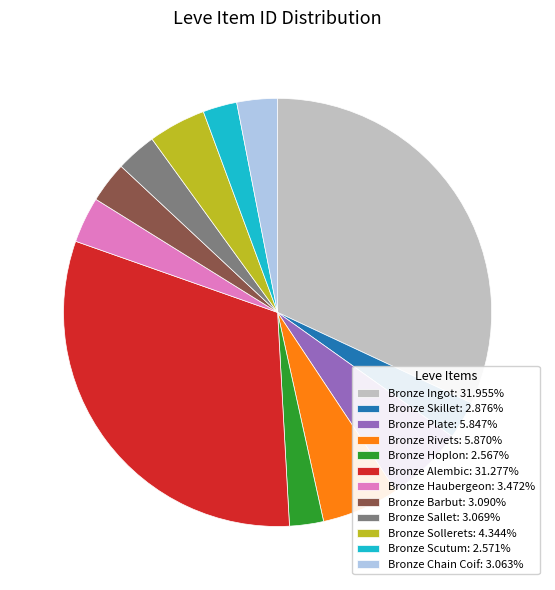

Combined, do Bronze Alembic and Bronze Scutum account for over 50%?

No